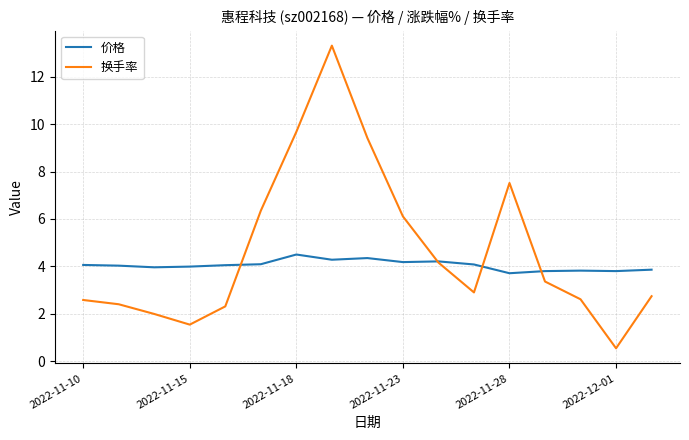

What is the lowest value of the 换手率 series?

0.5